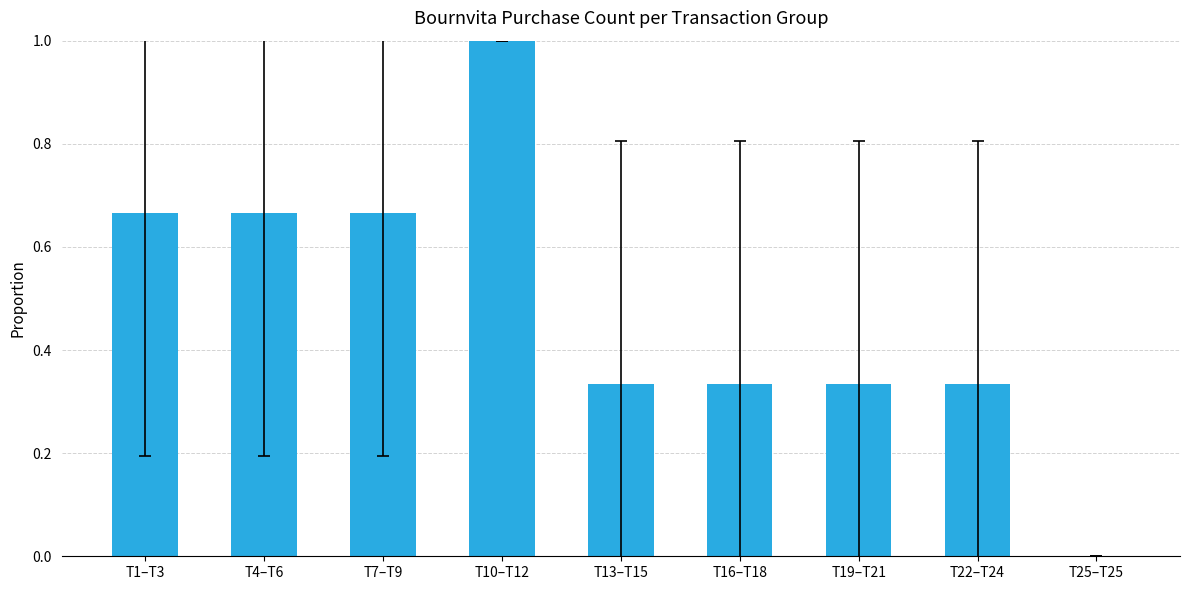

What is the average value?

0.5